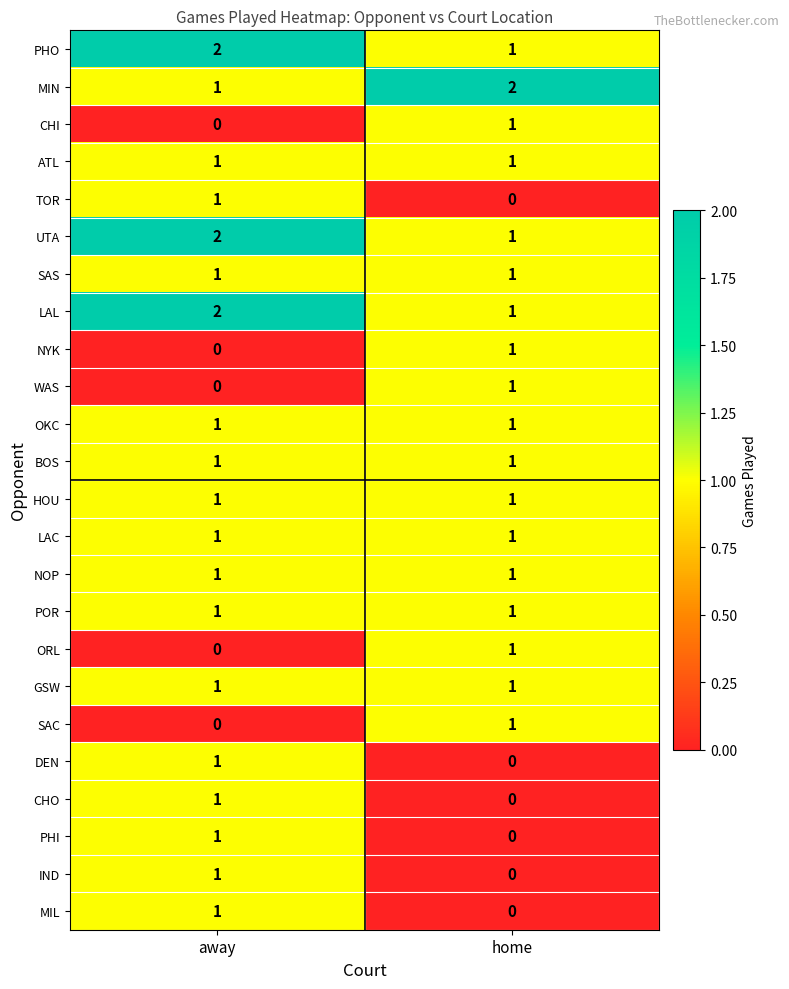

At which label is SAC closest to 0?

away